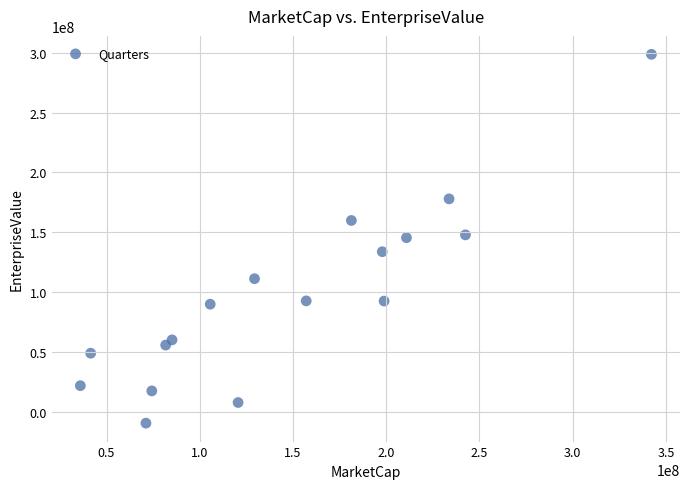

What is the range of X values (max minus min)?

306298958.7